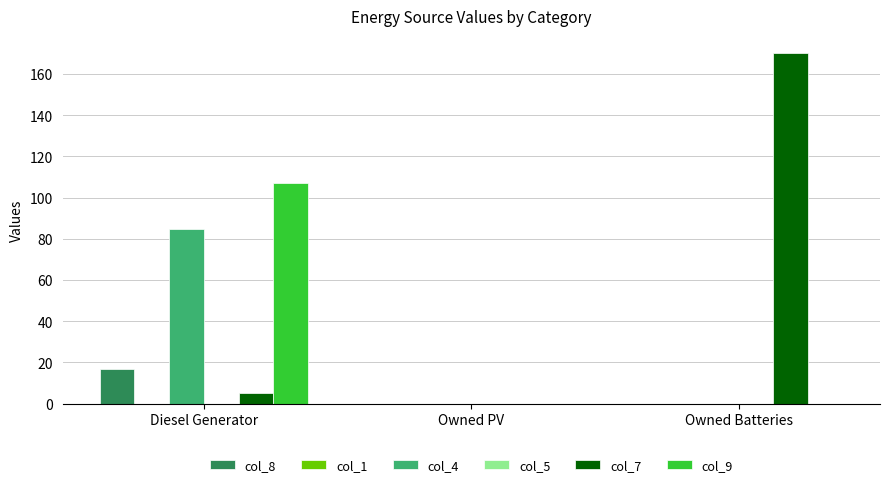

True or false: col_4 has a value of -47 at Owned PV.

False